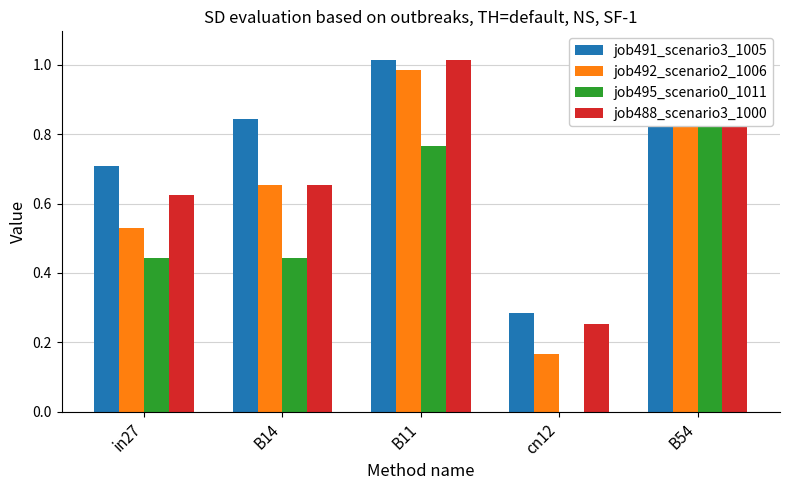

Which has a higher value, B14 or cn12?

B14